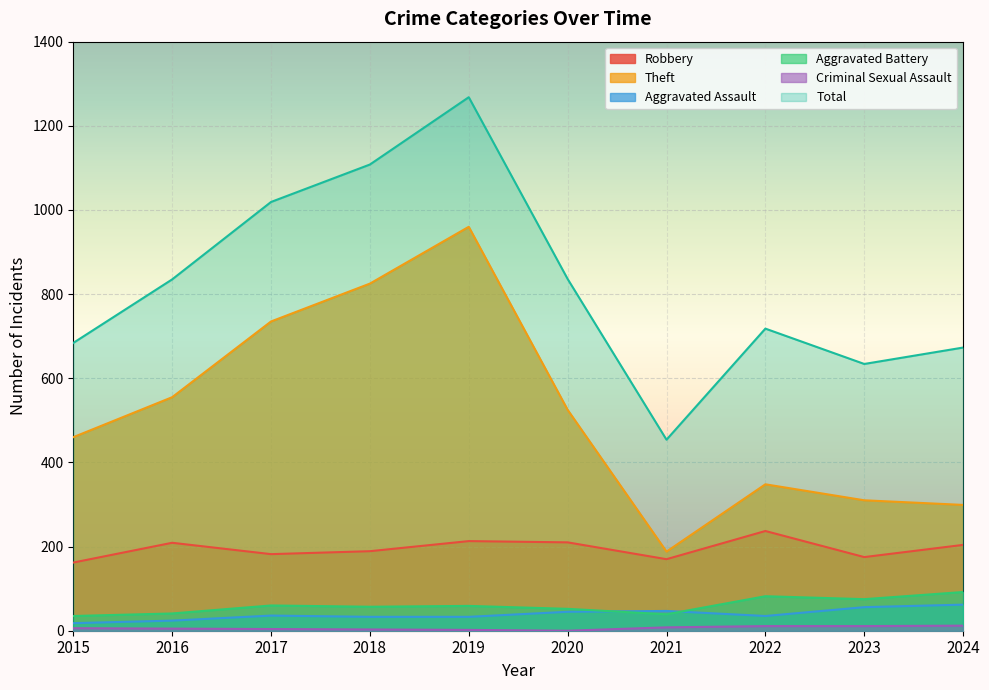

At which category does Aggravated Battery reach its first local peak?

2017